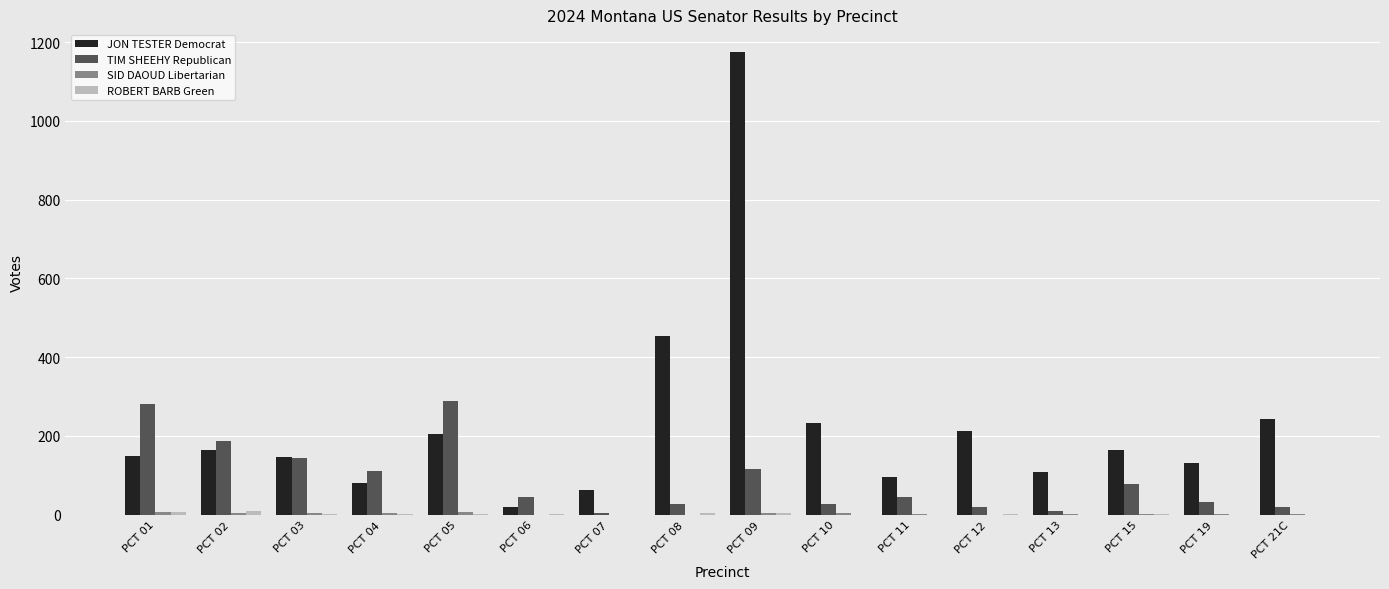

What is the highest value of the TIM SHEEHY Republican series?

288